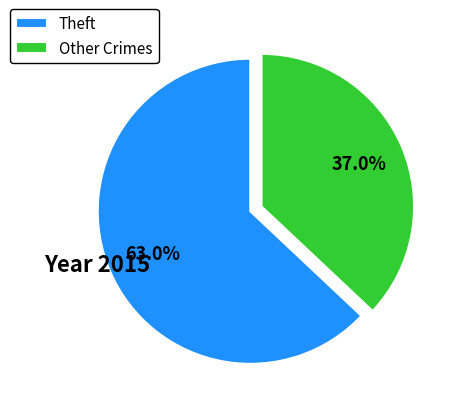

Rank the categories by value from lowest to highest.

Other Crimes, Theft